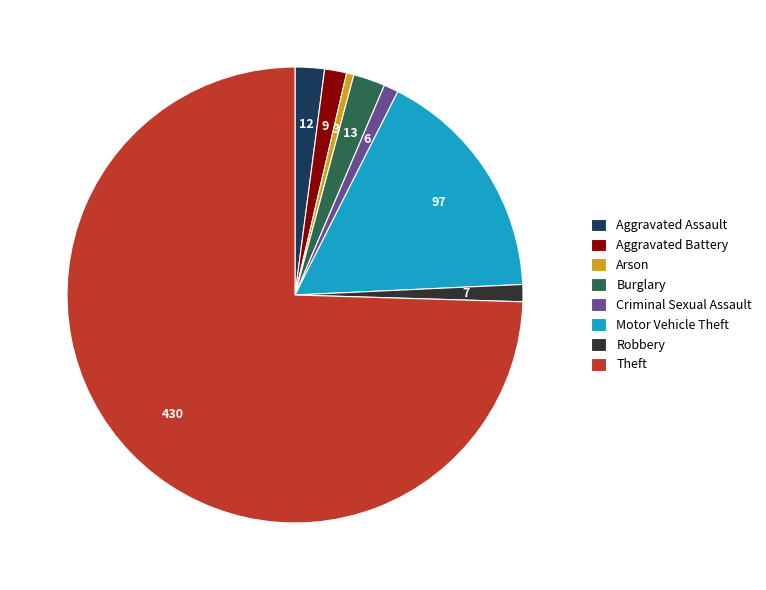

How many segments does this pie chart have?

8